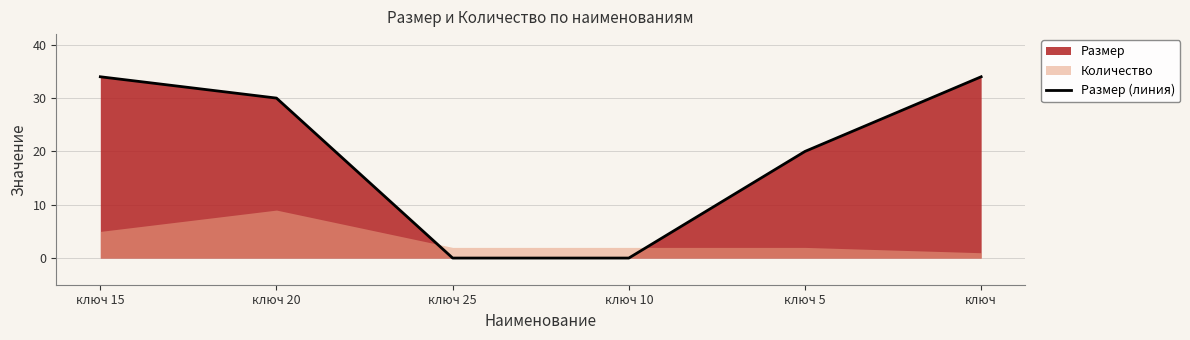

What is the difference between the values at ключ 15 and ключ 10?

34